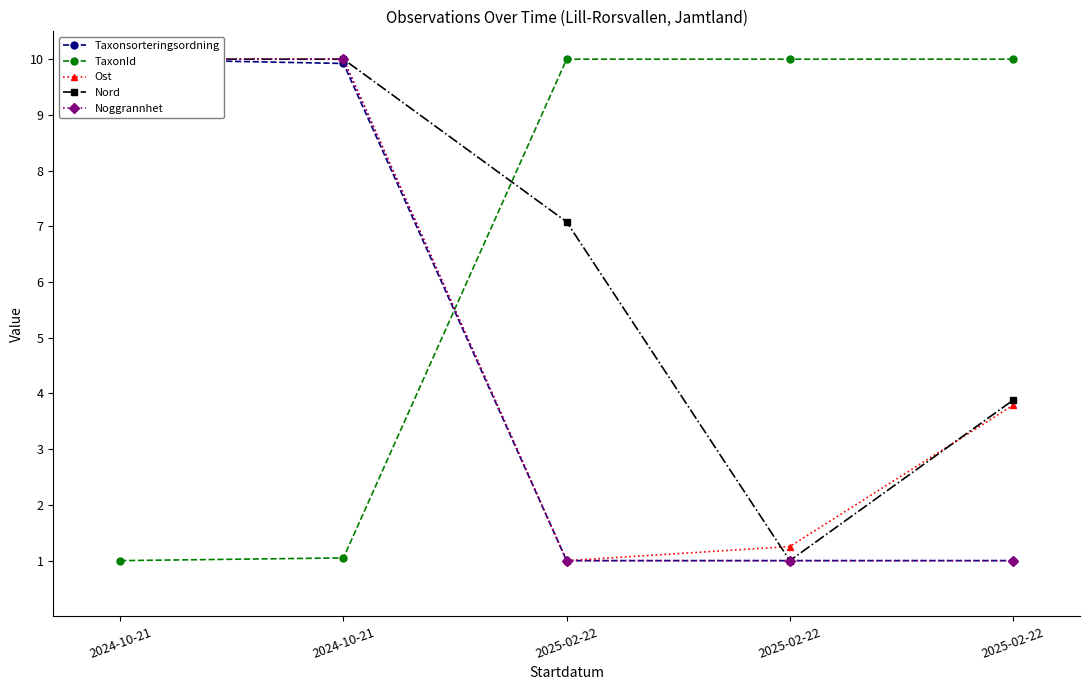

True or false: Noggrannhet and Taxonsorteringsordning intersect in this chart.

True